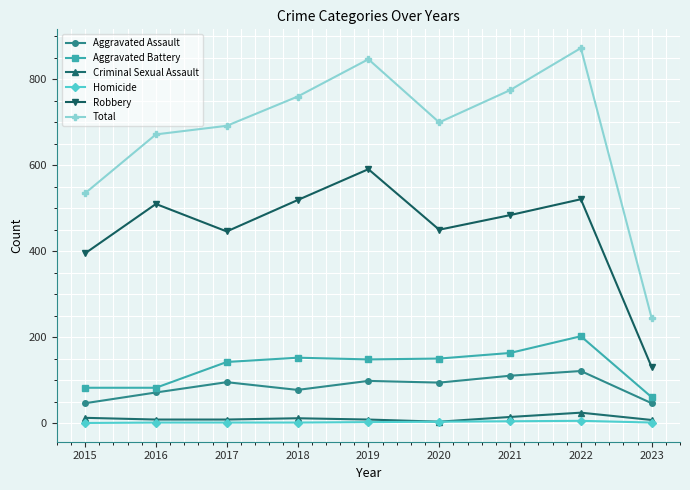

How many series are shown in this chart?

6